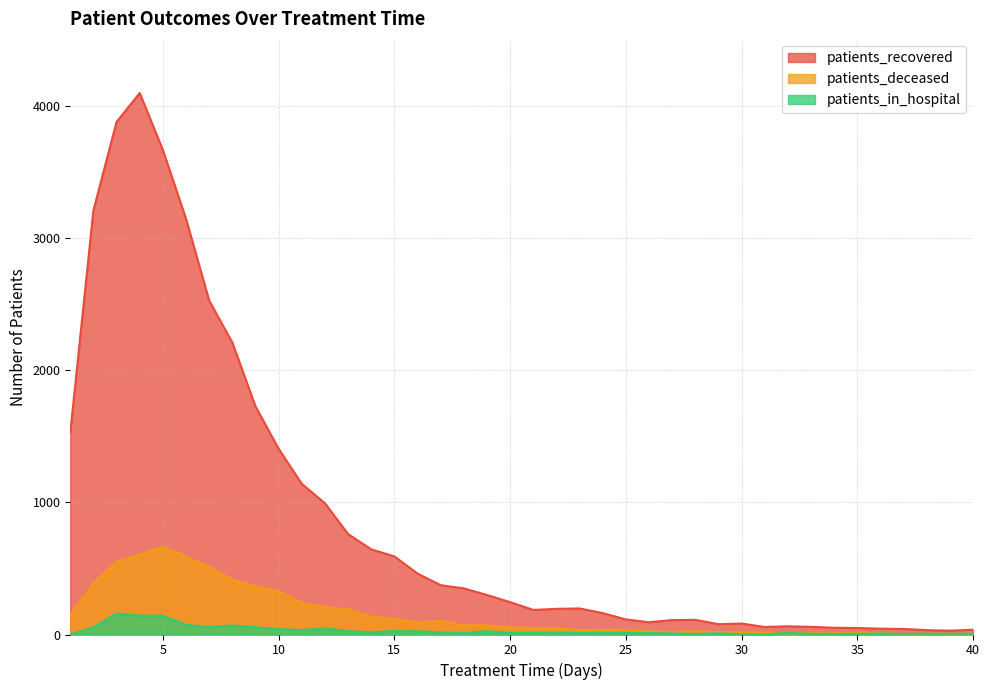

True or false: patients_in_hospital and patients_recovered cross at least once.

False